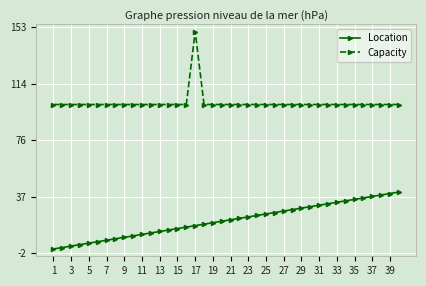

Does the chart have visible grid lines?

Yes